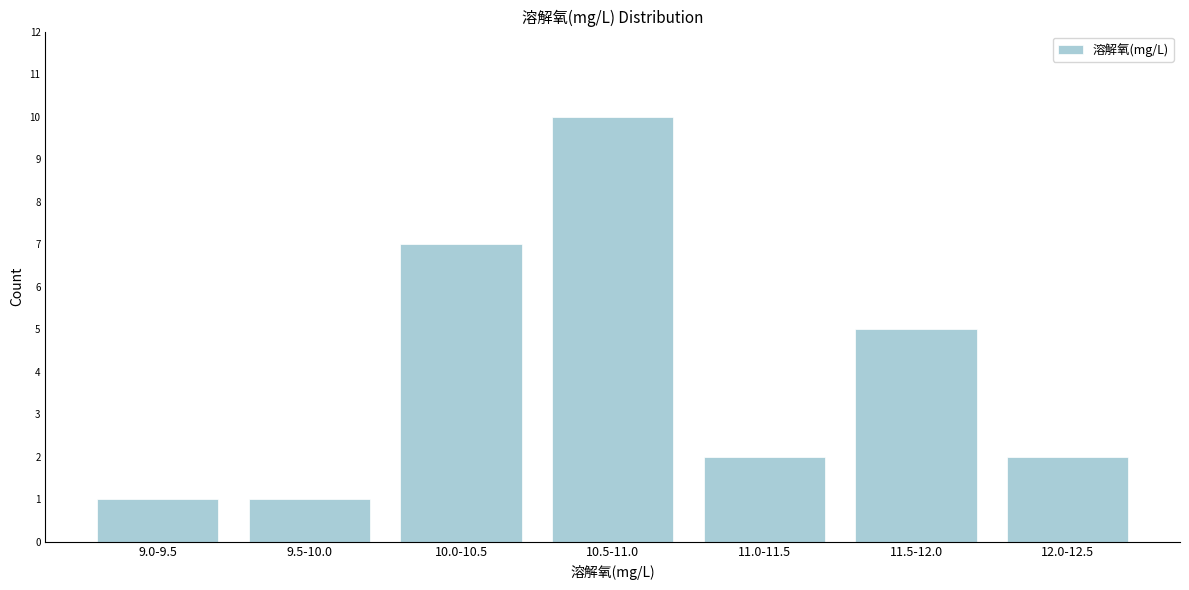

Reading left to right, what are all the values shown in this chart?

9.0-9.5=1	9.5-10.0=1	10.0-10.5=7	10.5-11.0=10	11.0-11.5=2	11.5-12.0=5	12.0-12.5=2